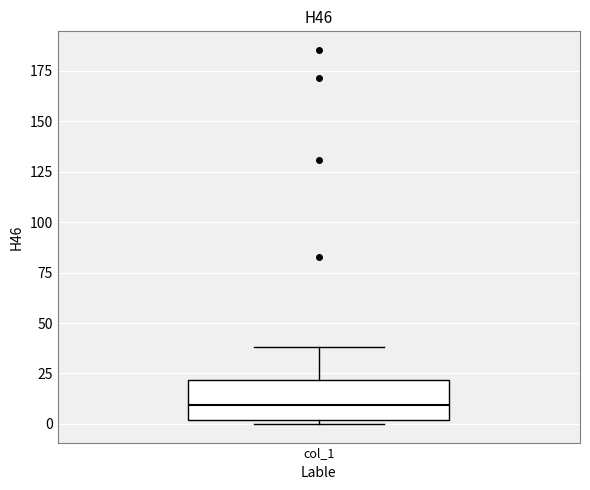

Where is the lower edge of the box for col_1 on the y-axis? The values are not printed on the chart, so give them approximately, as read against the axis.

0